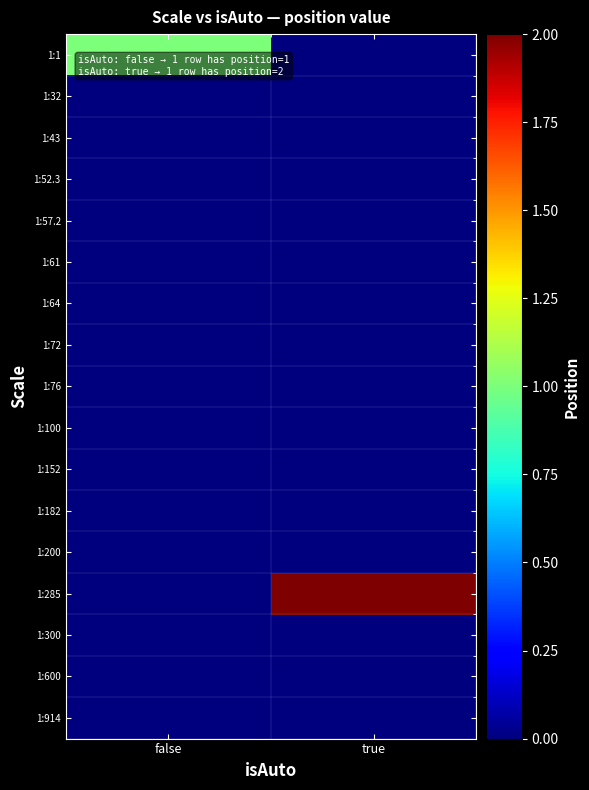

Rank the series at true from highest to lowest value.

1:285, 1:1, 1:32, 1:43, 1:52.3, 1:57.2, 1:61, 1:64, 1:72, 1:76, 1:100, 1:152, 1:182, 1:200, 1:300, 1:600, 1:914